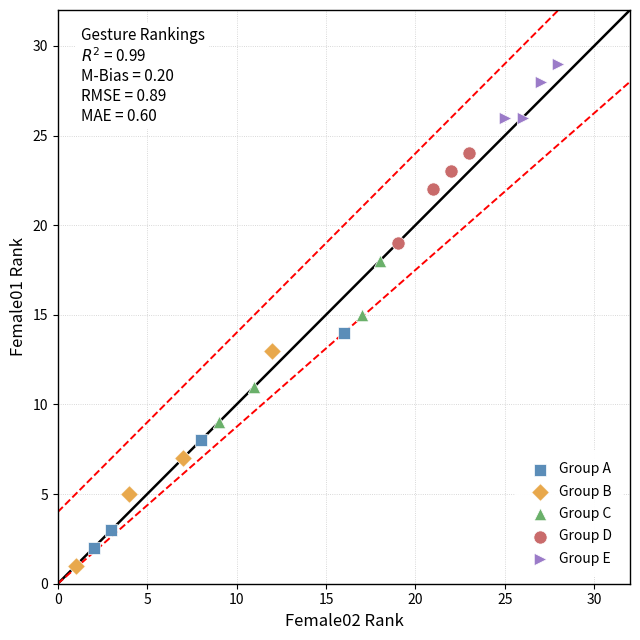

Which series contains the highest Y value?

Group E